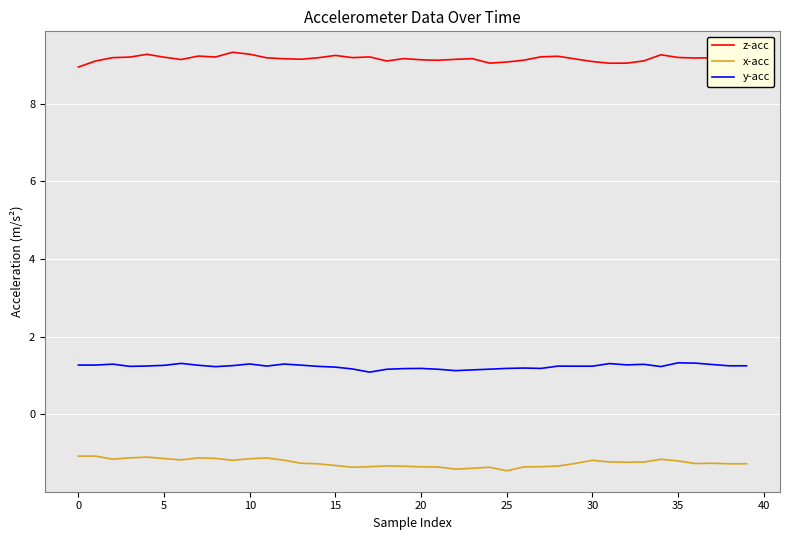

Which series has the largest total across all categories?

z-acc